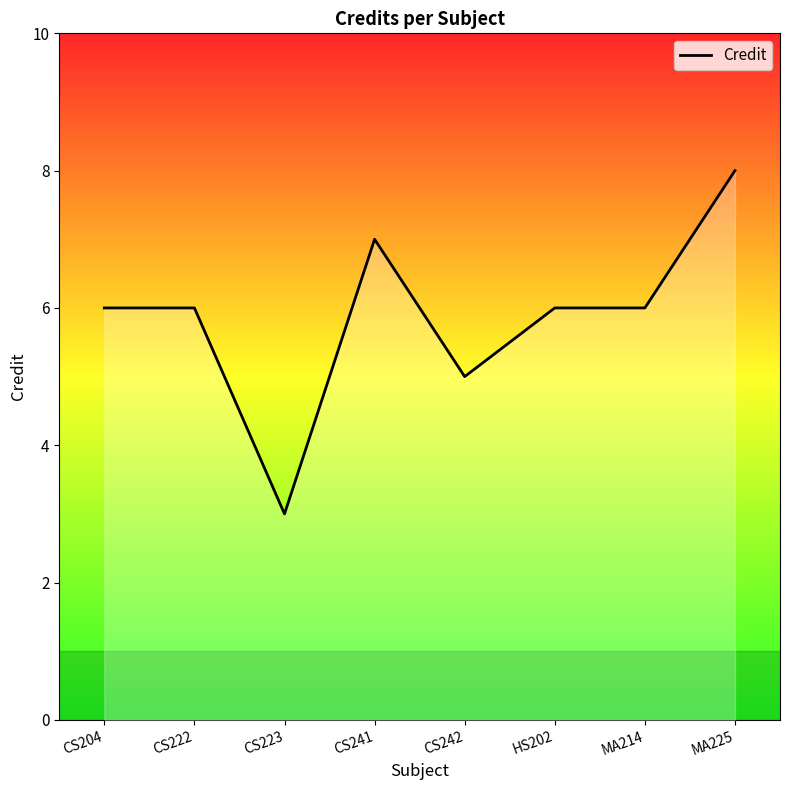

What position from the right is HS202?

3